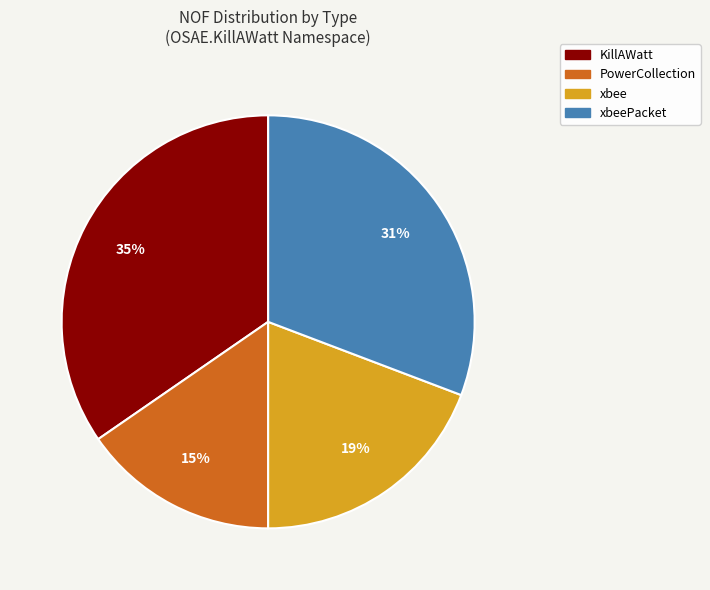

To the nearest percent, what is the average slice percentage?

25%